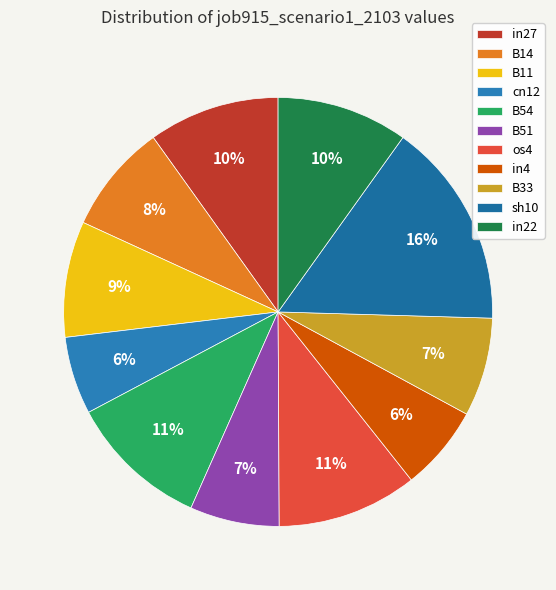

Do in22 and os4 together represent more than half of the pie?

No